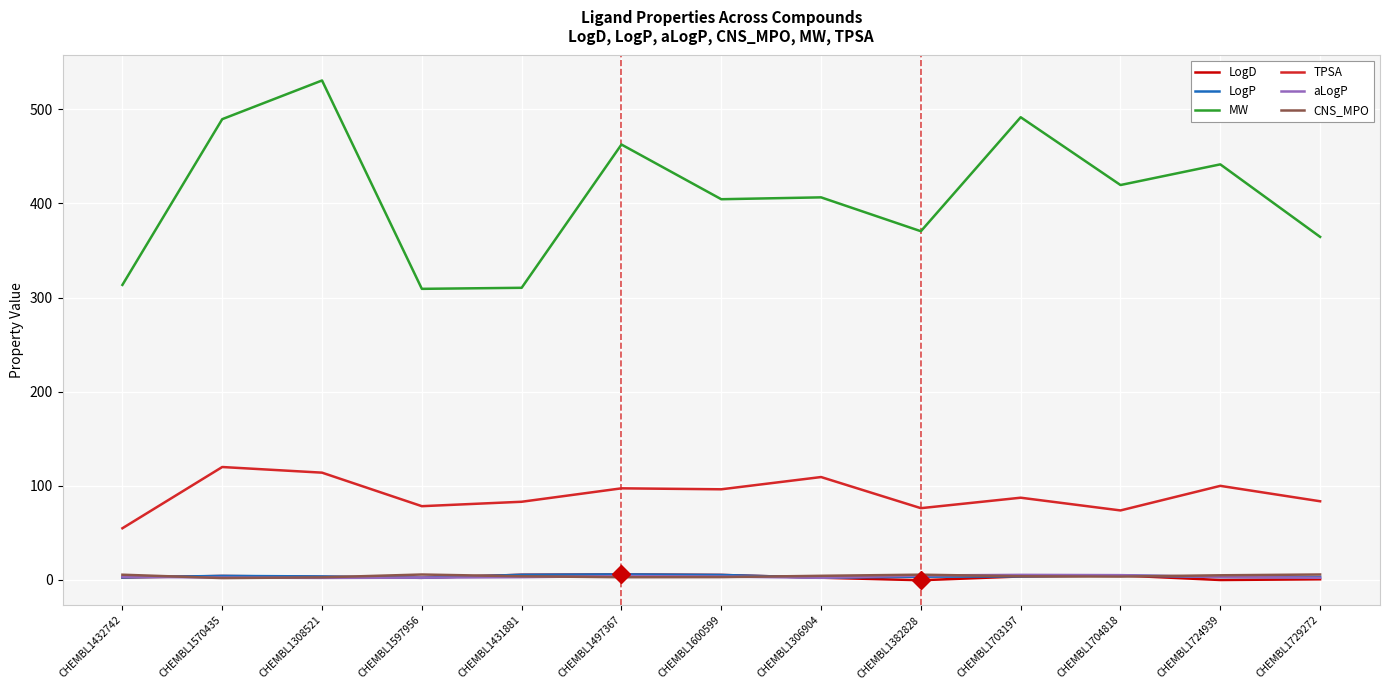

What position from the right is CHEMBL1703197?

4